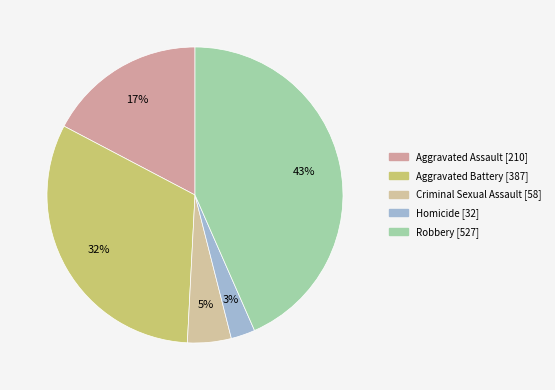

What is the total percentage of Robbery and Aggravated Battery?

75.3%